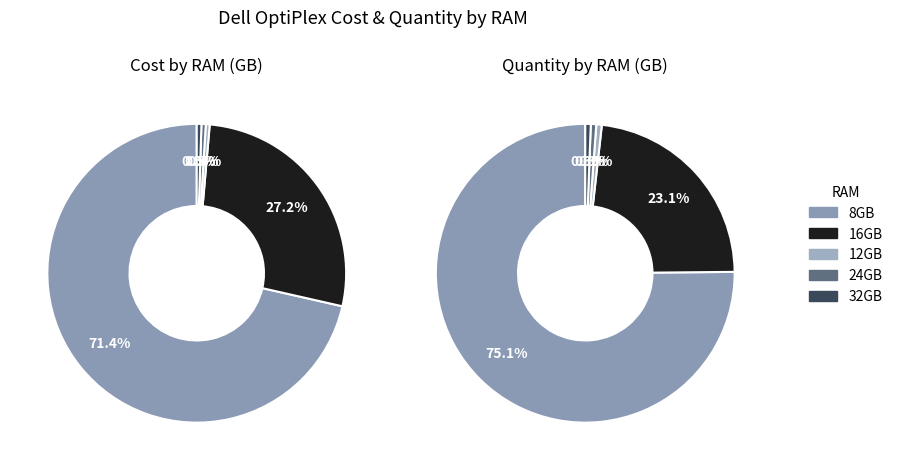

The 24 slice represents 27% of the pie. True or false?

False